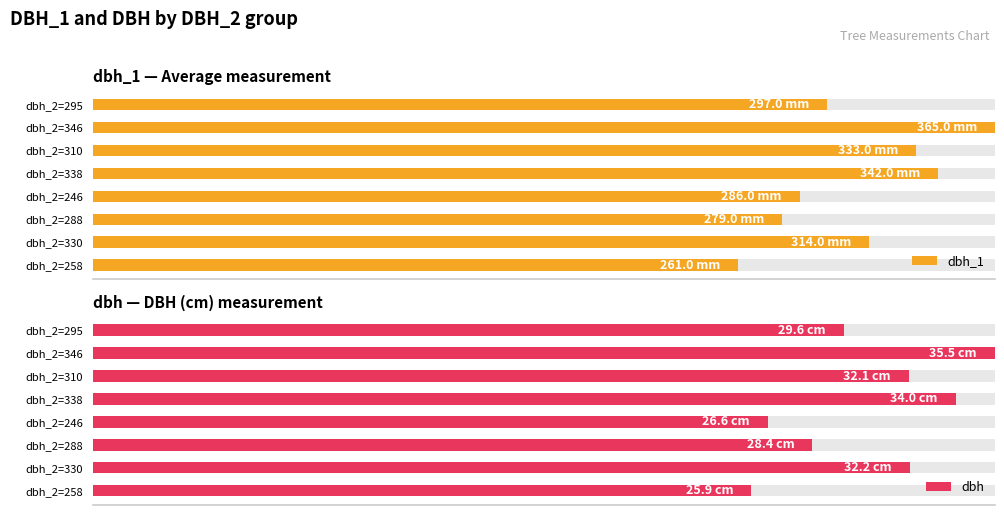

Does the chart contain stacked bars?

No